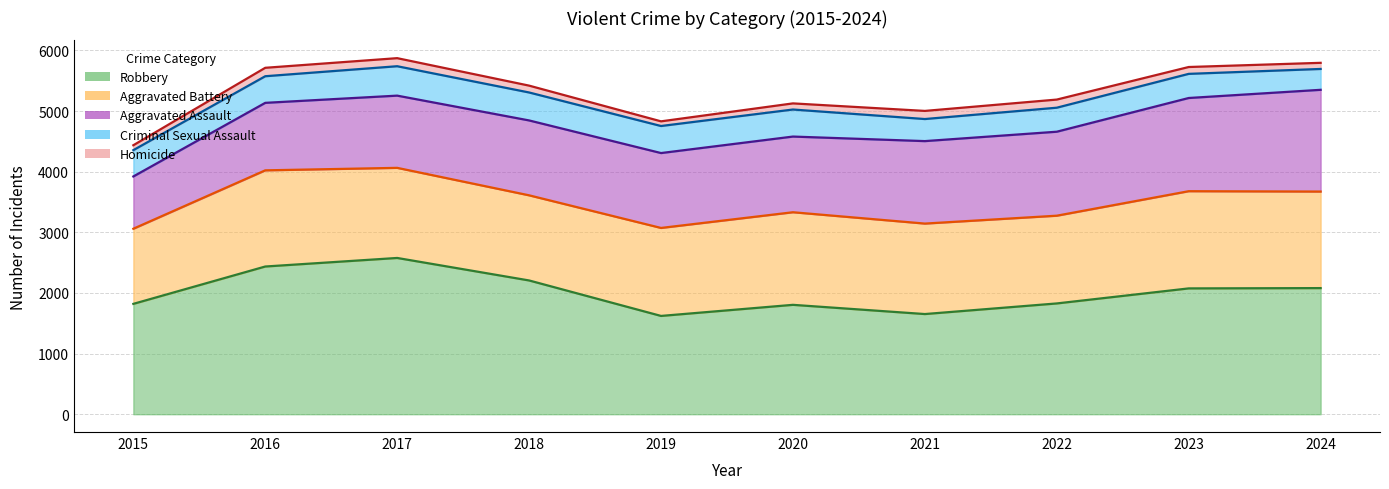

At how many categories does at least one series exceed 990?

10